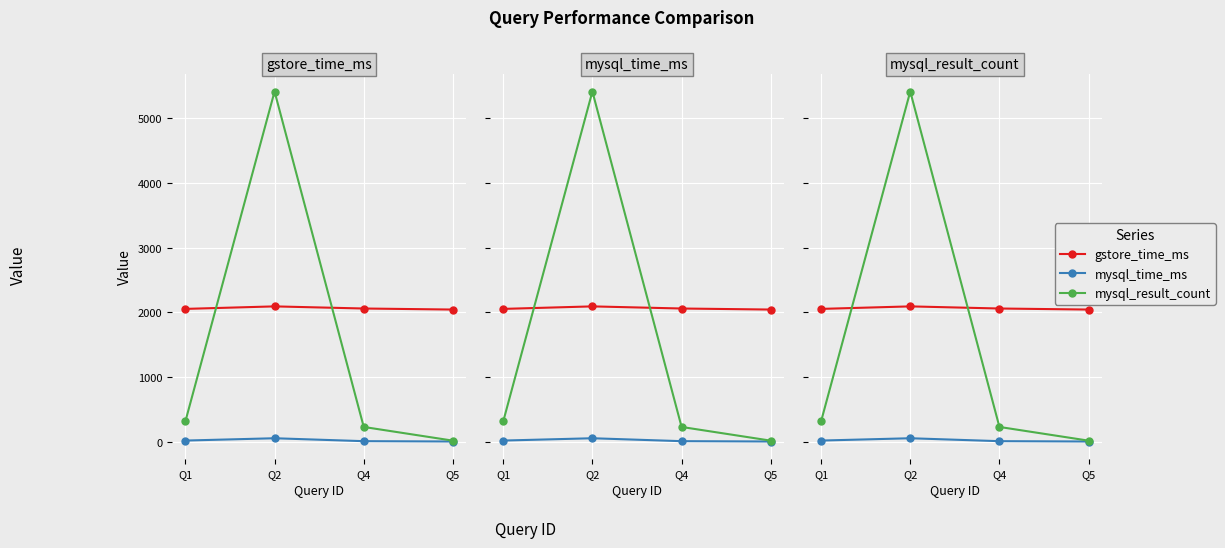

Is the value of mysql_time_ms at Q2 greater than the value of gstore_time_ms at Q4?

No